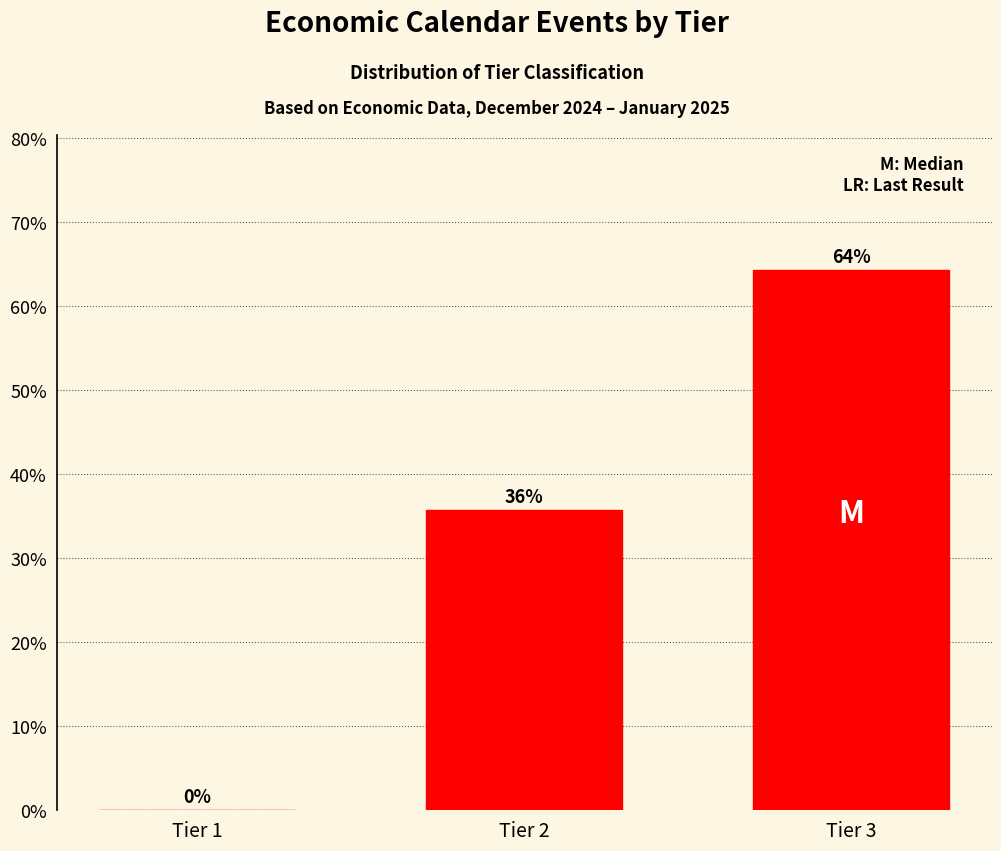

Where is the data nearest to the value 32?

Tier 2